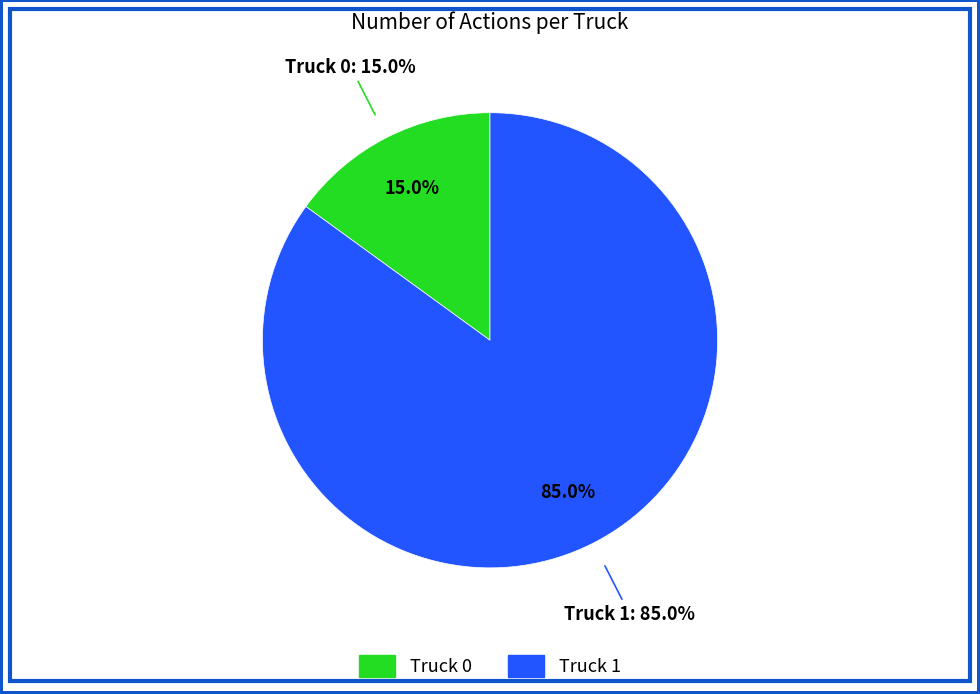

Do Truck 1 and Truck 0 together represent more than half of the pie?

Yes